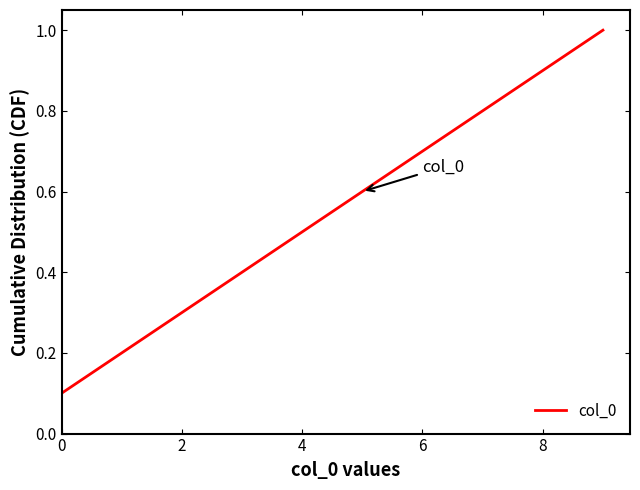

What is the greatest value displayed?

1.0